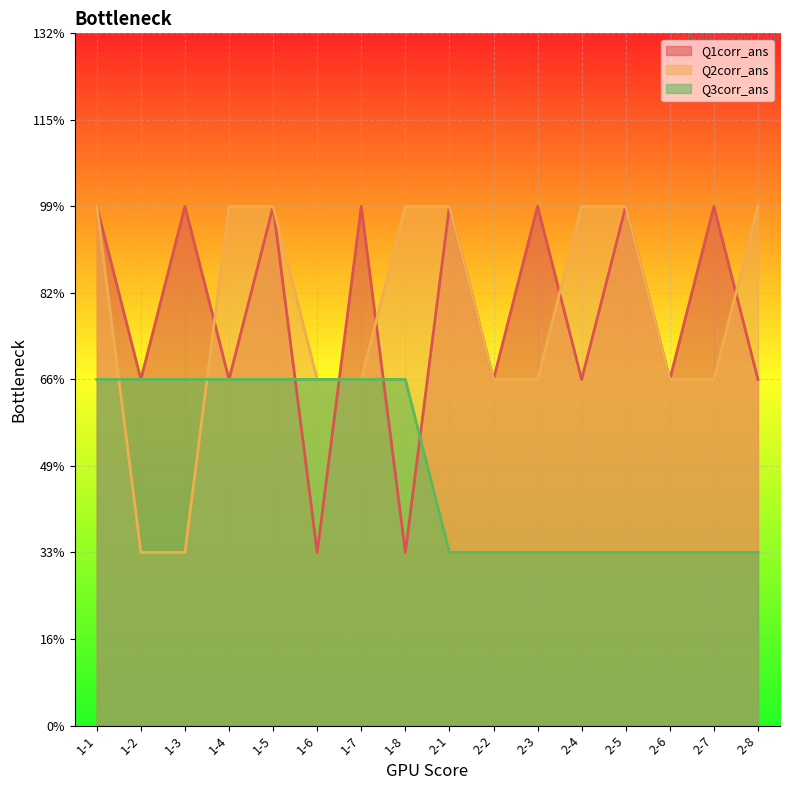

What is the sum of the Q1corr_ans values at 2-1 and 1-7?

6